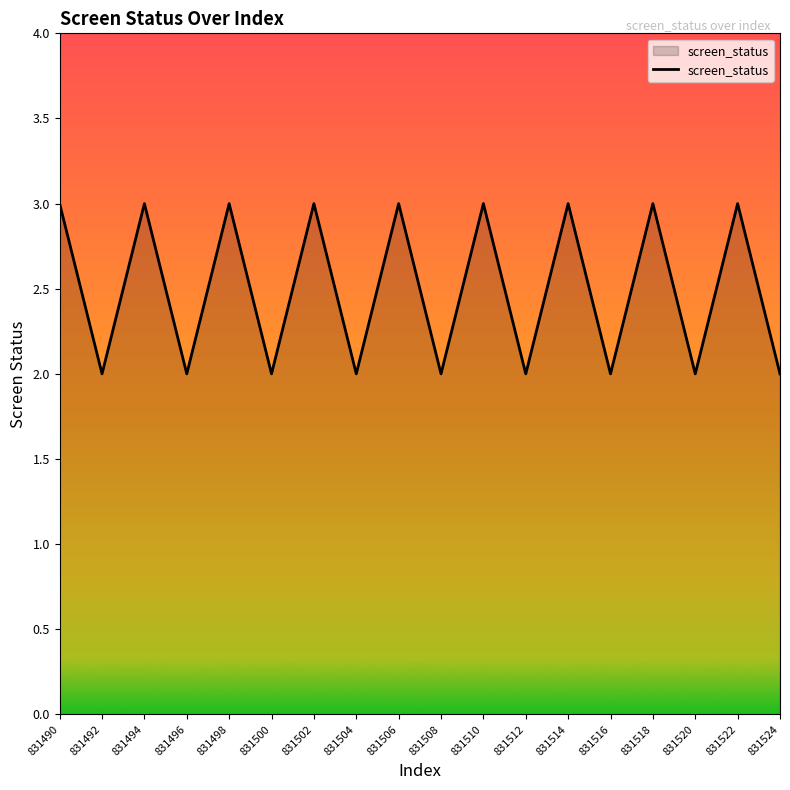

What is the change in value from 831492 to 831494?

+1